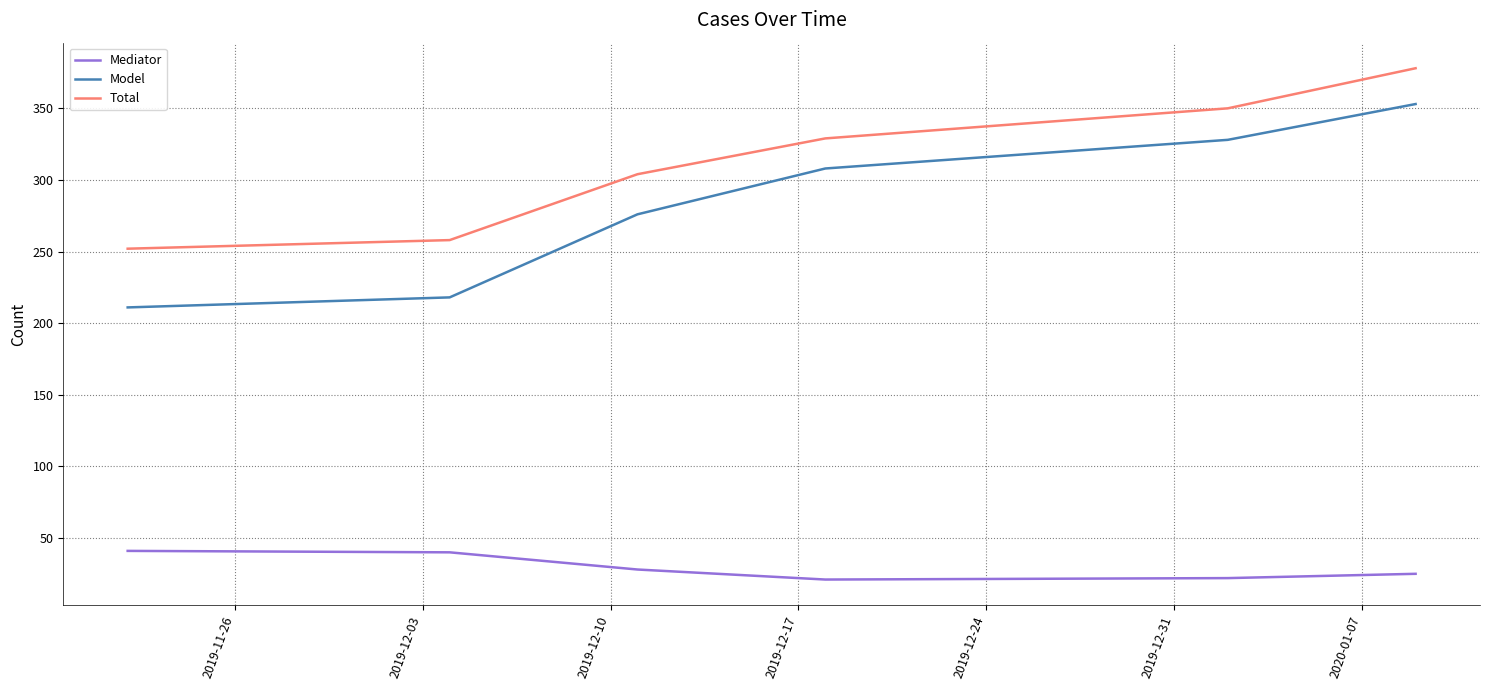

Which series has the widest spread of values?

Model